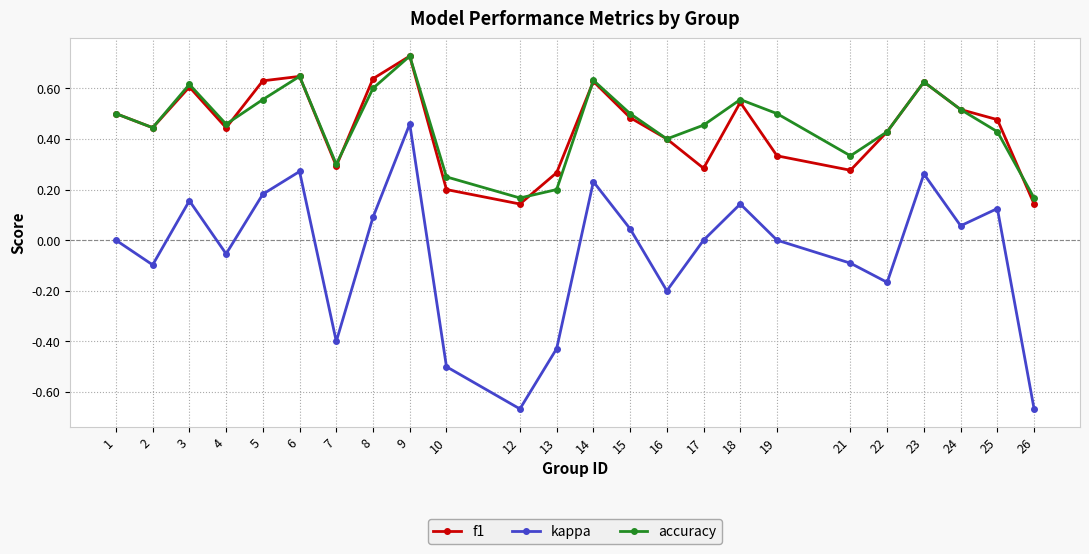

At which label does accuracy reach its peak?

9